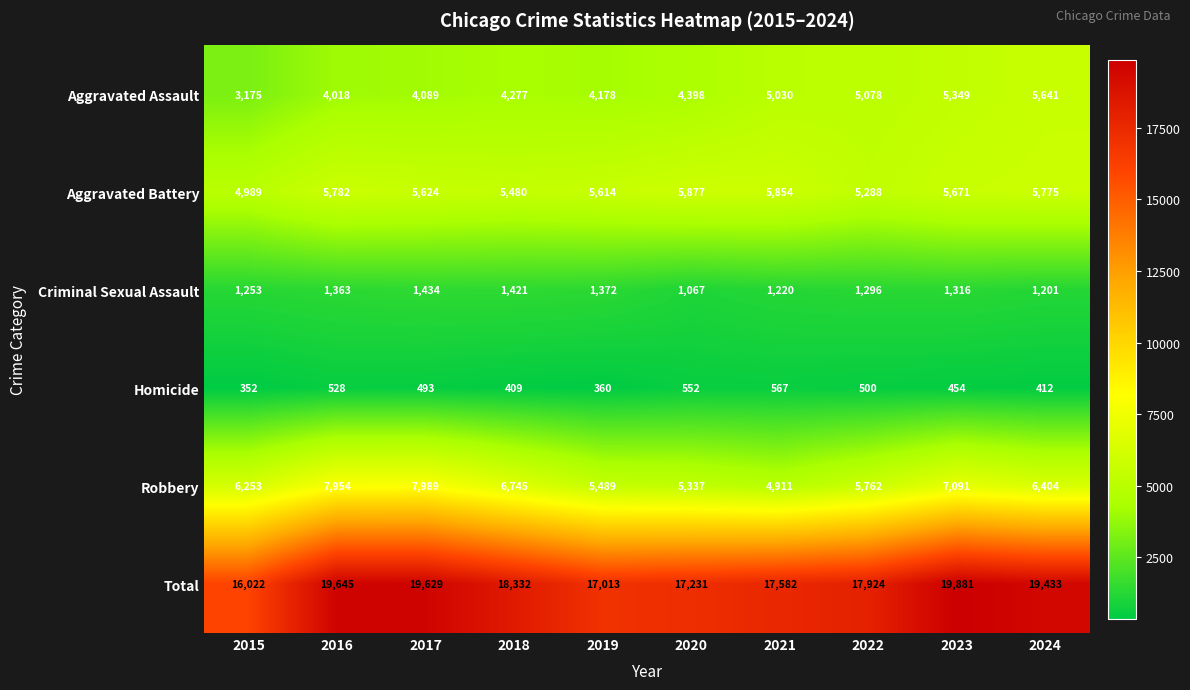

How many series are shown in this chart?

6